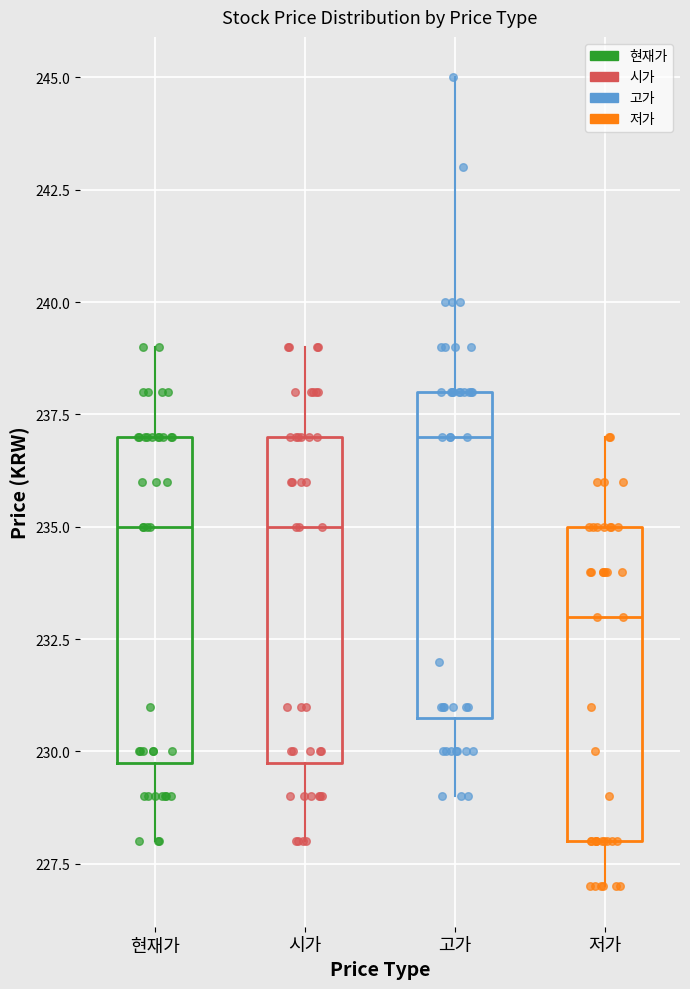

Reading left to right, read every box against the y-axis: the position of its median line, the range the box covers, and the ends of its whiskers. The values are not printed on the chart, so give them approximately, as read against the axis.

현재가: median 235, box 230 to 237, whiskers 228 to 239
시가: median 235, box 230 to 237, whiskers 228 to 239
고가: median 237, box 231 to 238, whiskers 229 to 245
저가: median 233, box 228 to 235, whiskers 227 to 237